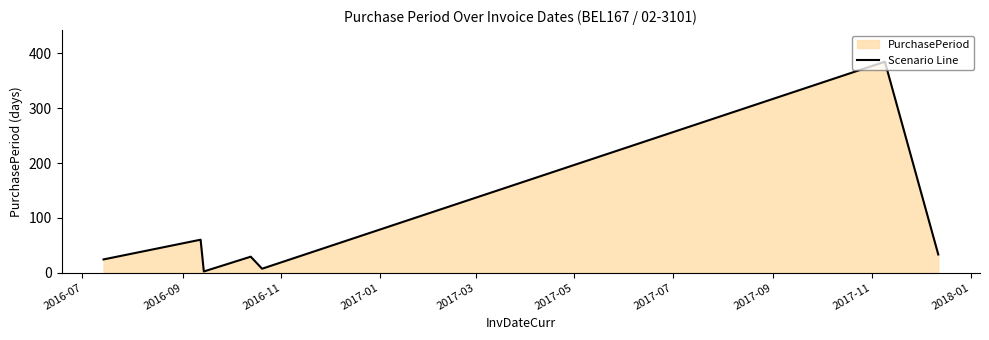

What is the difference between the maximum and minimum values?

383